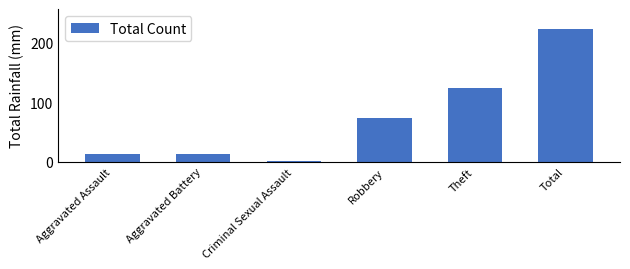

The chart shows a value of 73 at Robbery. True or false?

True